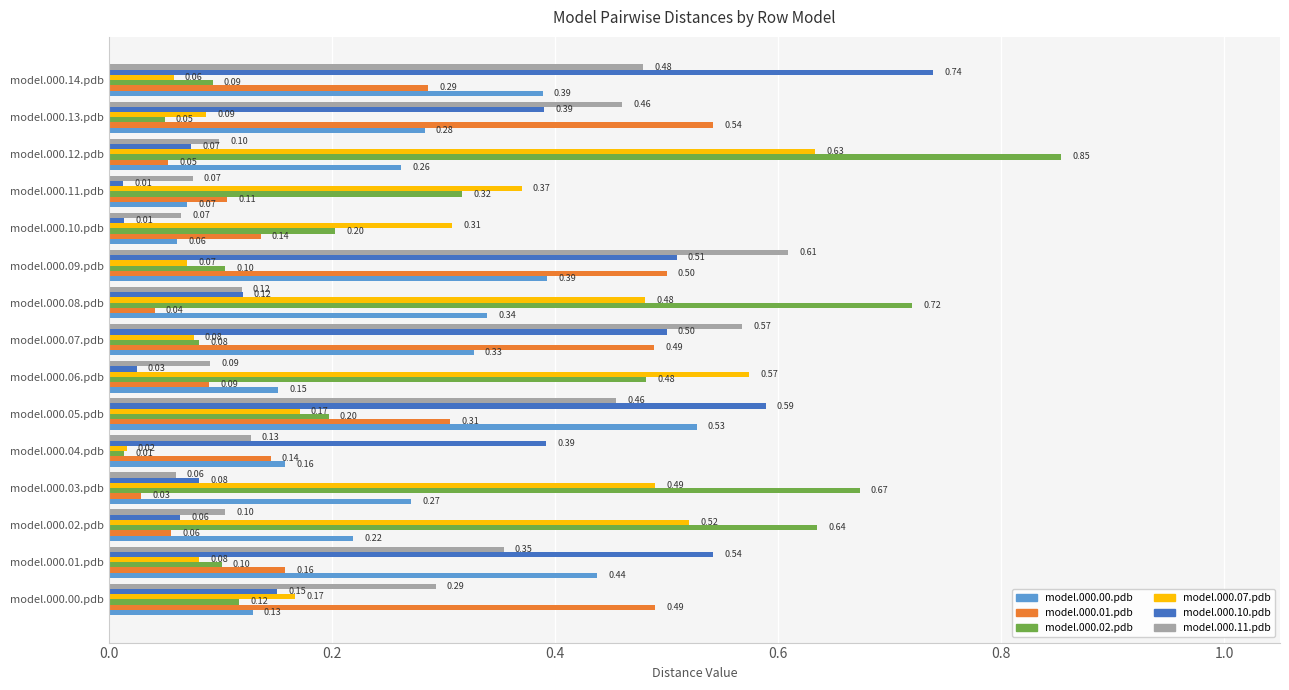

List the series in order of their peak value, highest first.

model.000.02.pdb, model.000.10.pdb, model.000.07.pdb, model.000.11.pdb, model.000.01.pdb, model.000.00.pdb